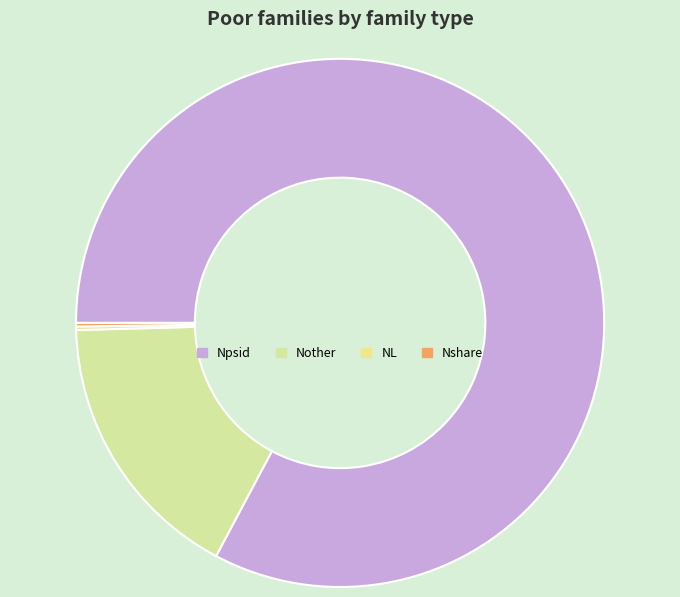

What is the change in value from Nother to NL?

-51331